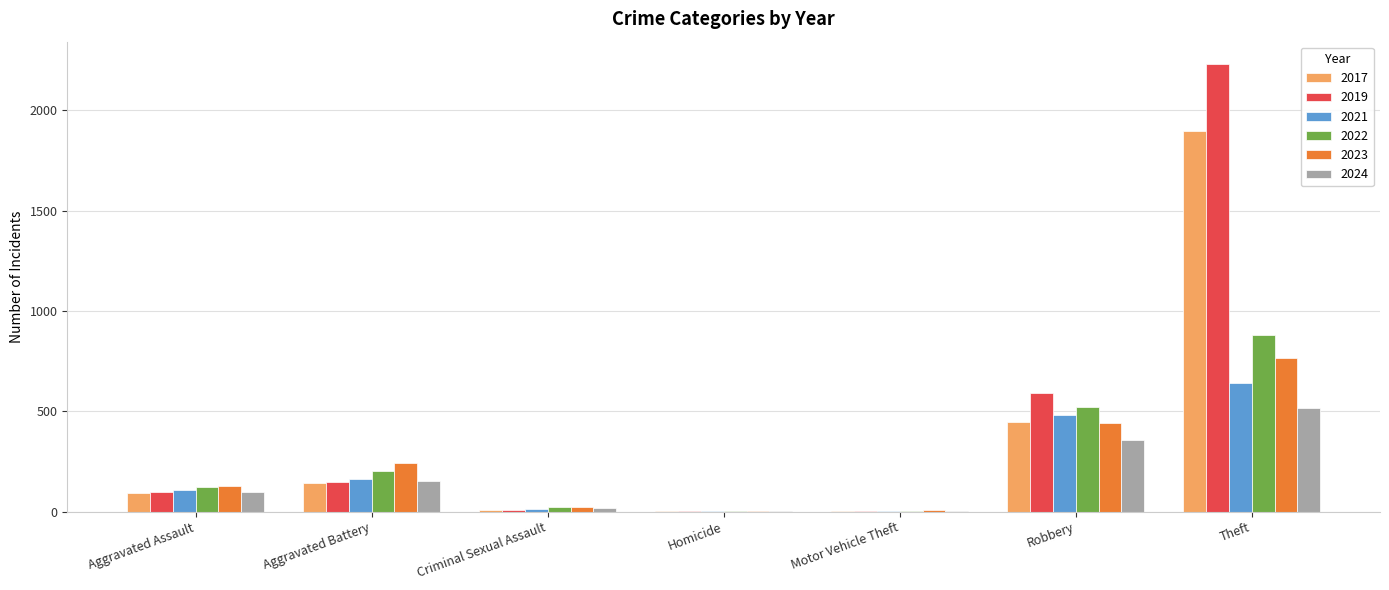

True or false: 2024 has a value of 517 at Theft.

True